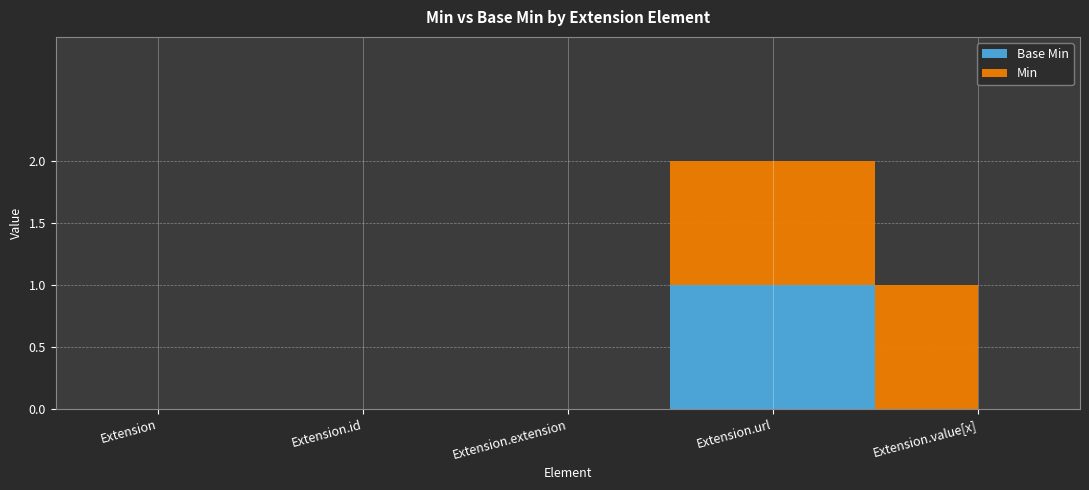

Reading left to right, extract all data points from this chart.

Min: Extension=0	Extension.id=0	Extension.extension=0	Extension.url=1	Extension.value[x]=1
Base Min: Extension=0	Extension.id=0	Extension.extension=0	Extension.url=1	Extension.value[x]=0